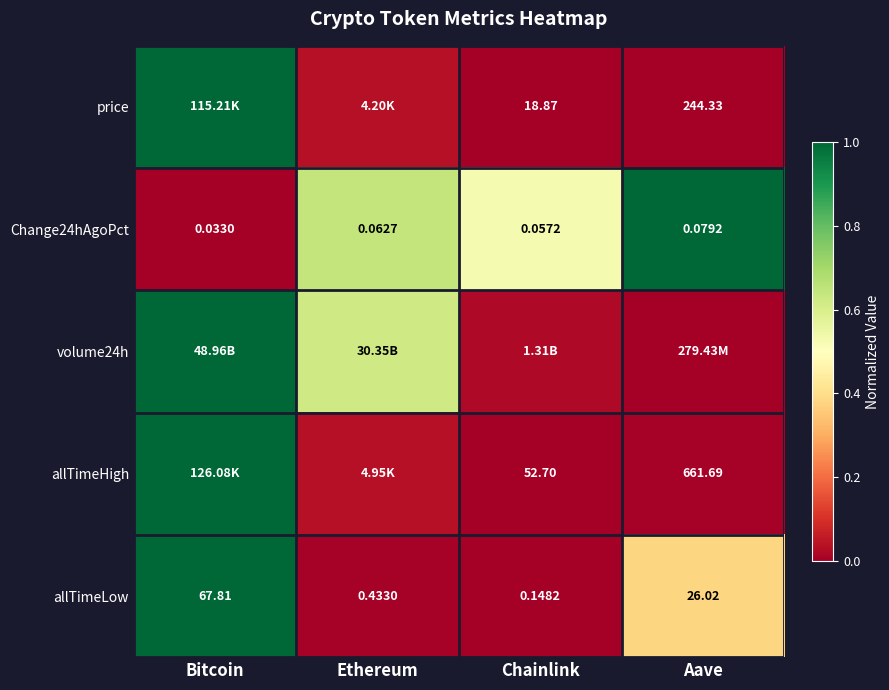

At which label is Change24hAgoPct closest to 0?

Bitcoin